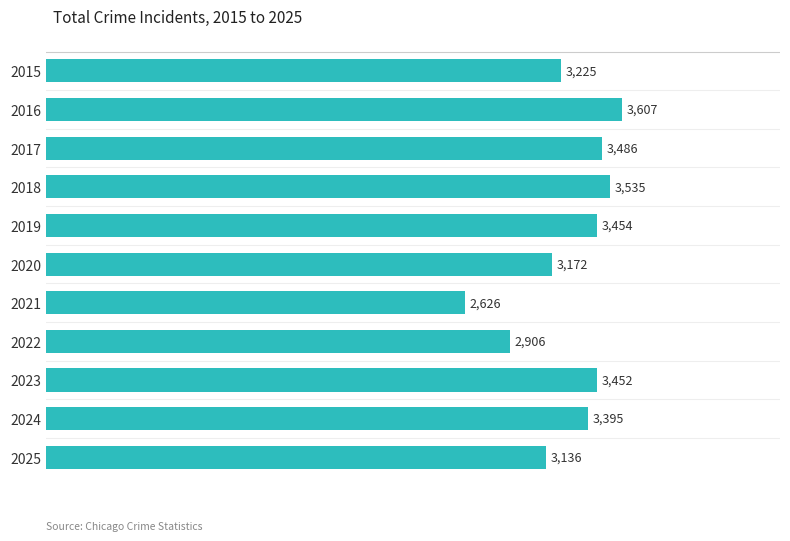

Are the bars grouped side by side (vs. stacked)?

No